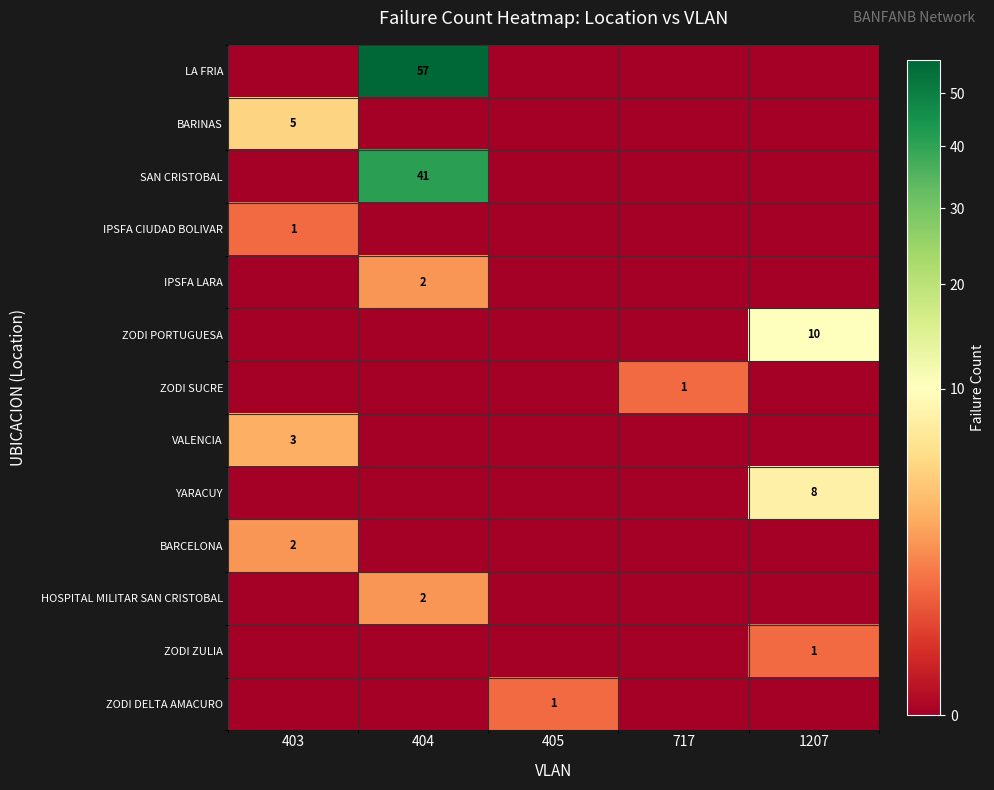

How many categories are shown in the chart?

5